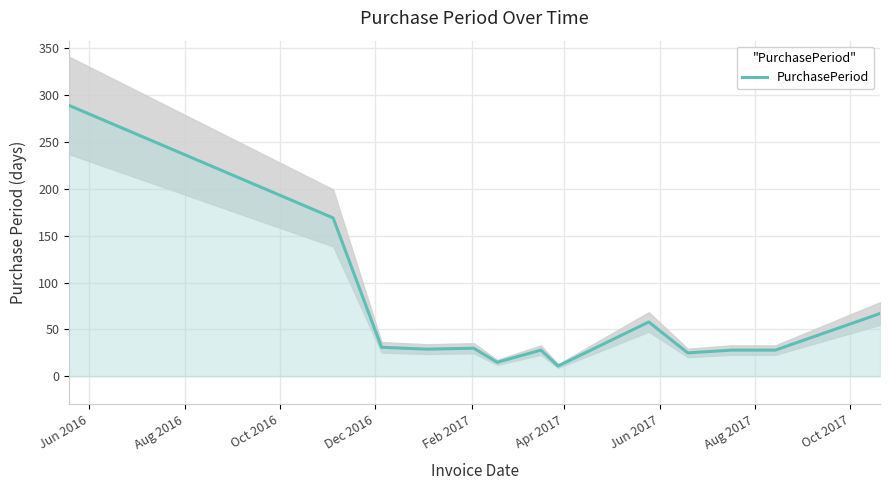

What is the sum of all values?

808